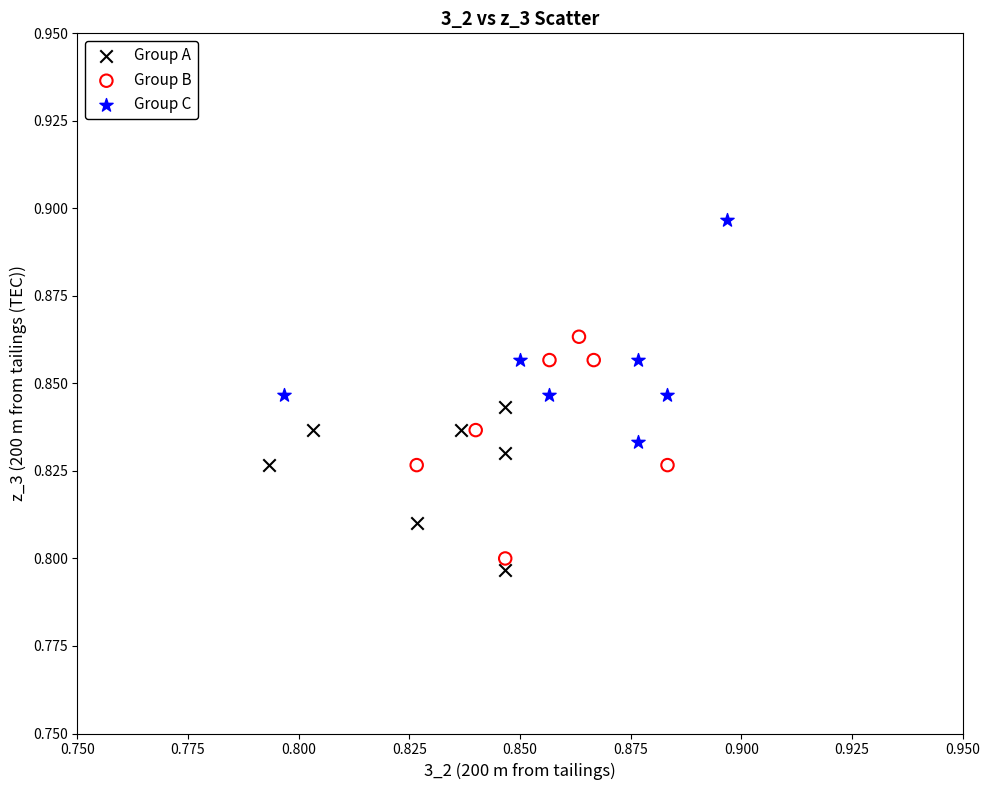

What are all the series names shown in the legend?

Group A, Group B, Group C